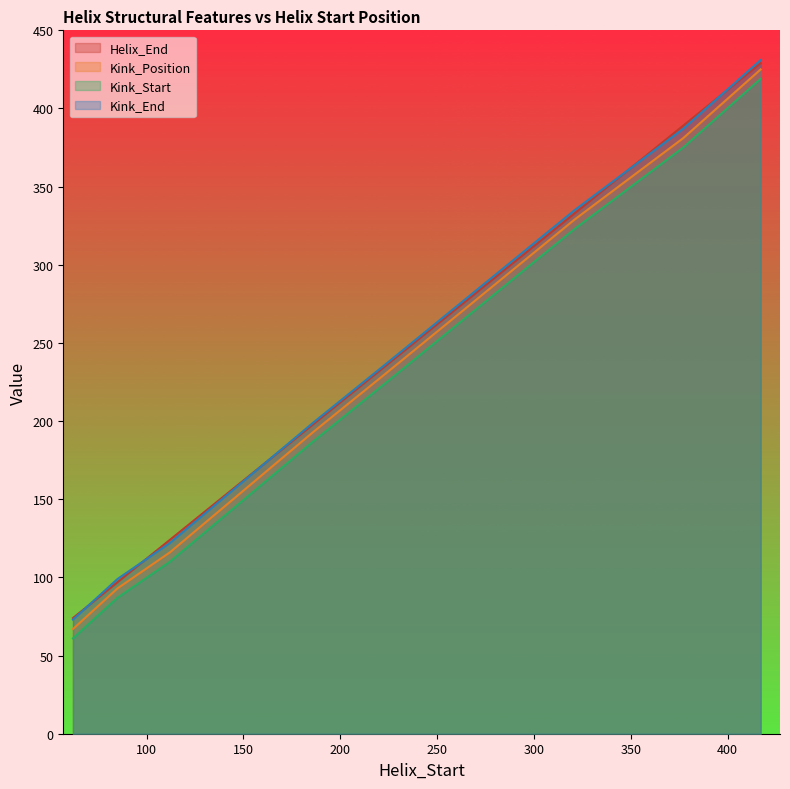

Rank the categories by Kink_Start value from highest to lowest.

417, 377, 321, 224, 186, 112, 85, 62